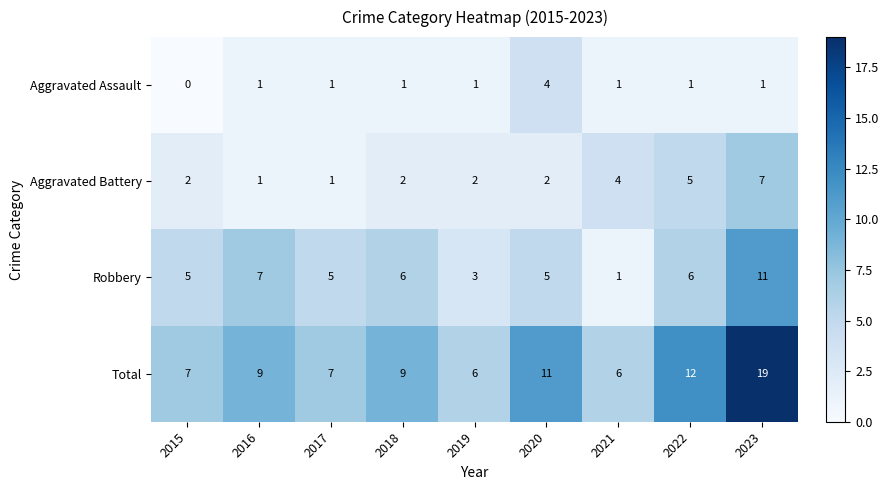

Which series has the largest total across all categories?

Total